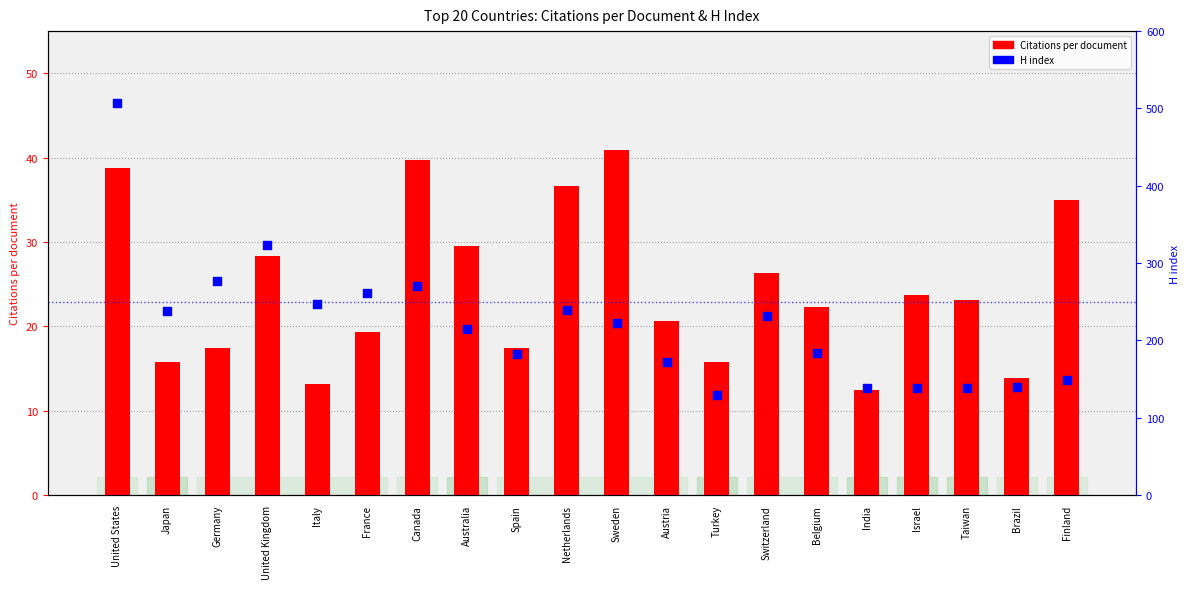

What are all the series names shown in the legend?

Citations per document, H index